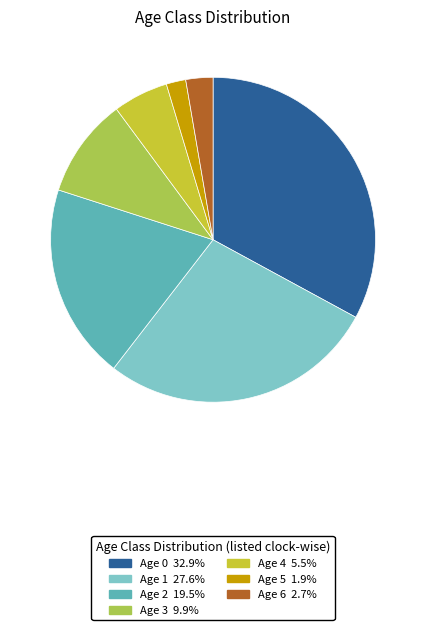

Is Age 2 the majority of the pie?

No